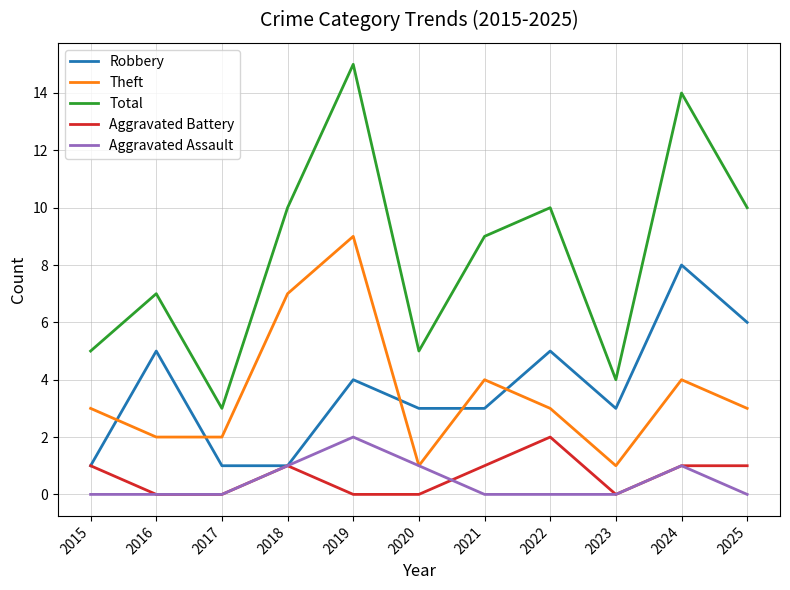

True or false: Aggravated Battery has a value of 1 at 2016.

False